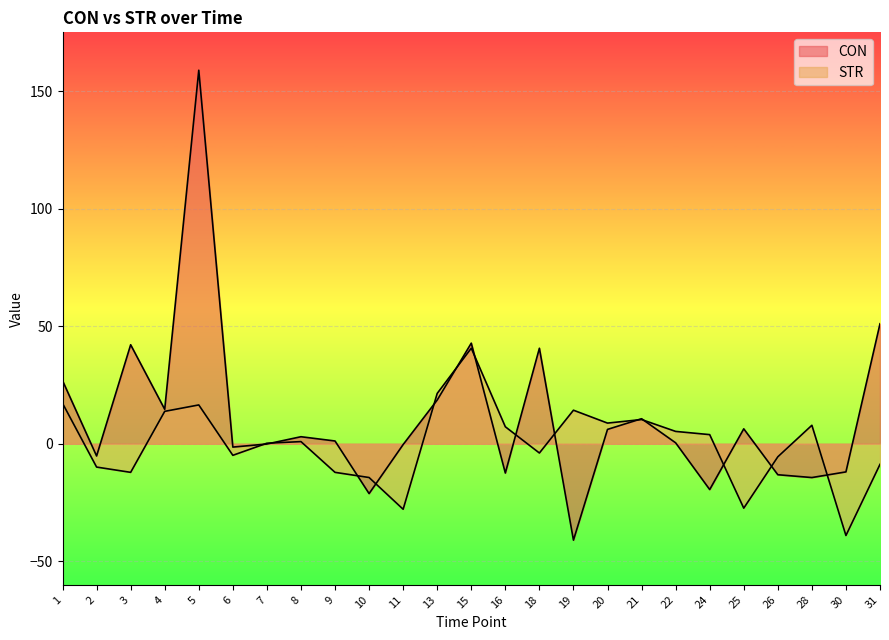

Where is the first local maximum for CON?

3